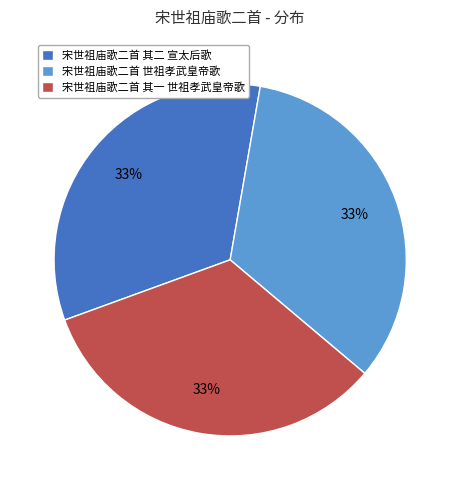

To the nearest percent, what is the average slice percentage?

33%